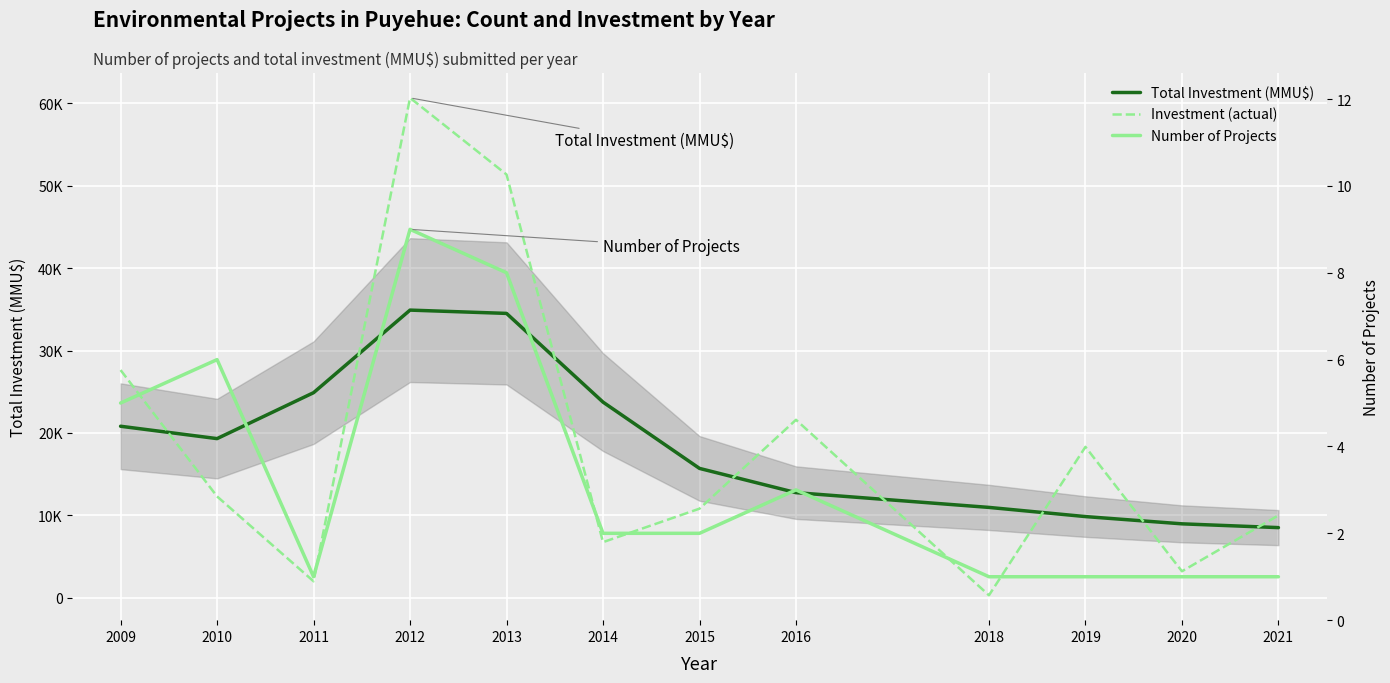

At how many categories does at least one series exceed 49656?

2